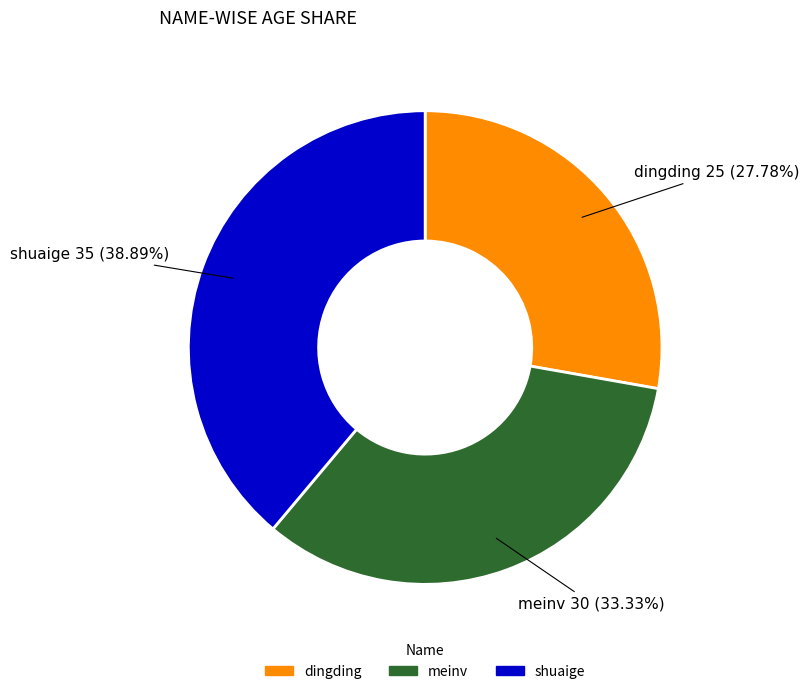

How many segments does this pie chart have?

3